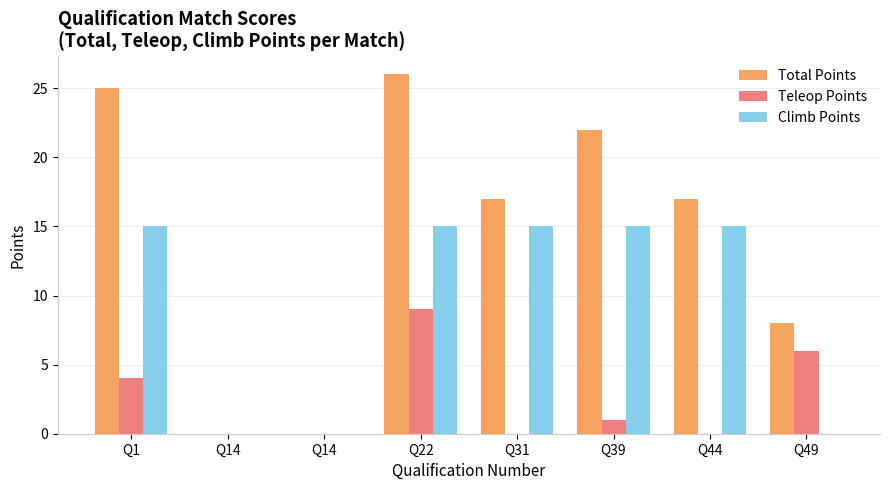

What is the difference between the maximum and minimum values in the Climb Points series?

15